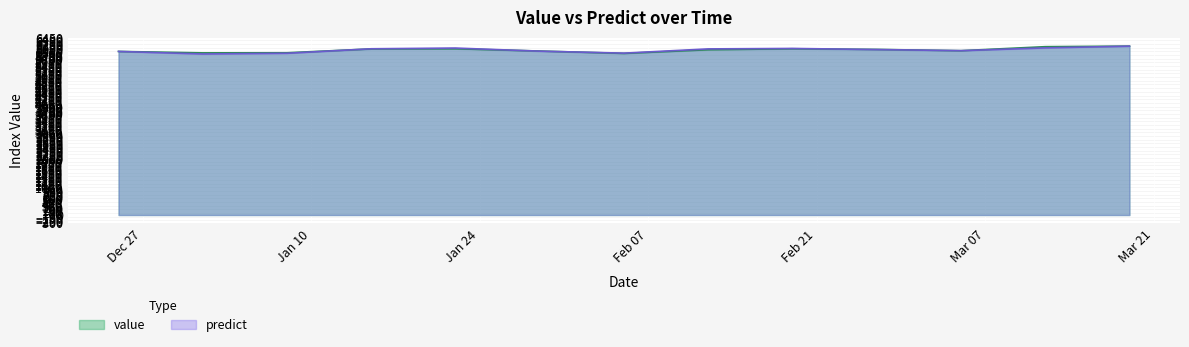

What is the difference between the second highest and second lowest values in the predict series?

195.5